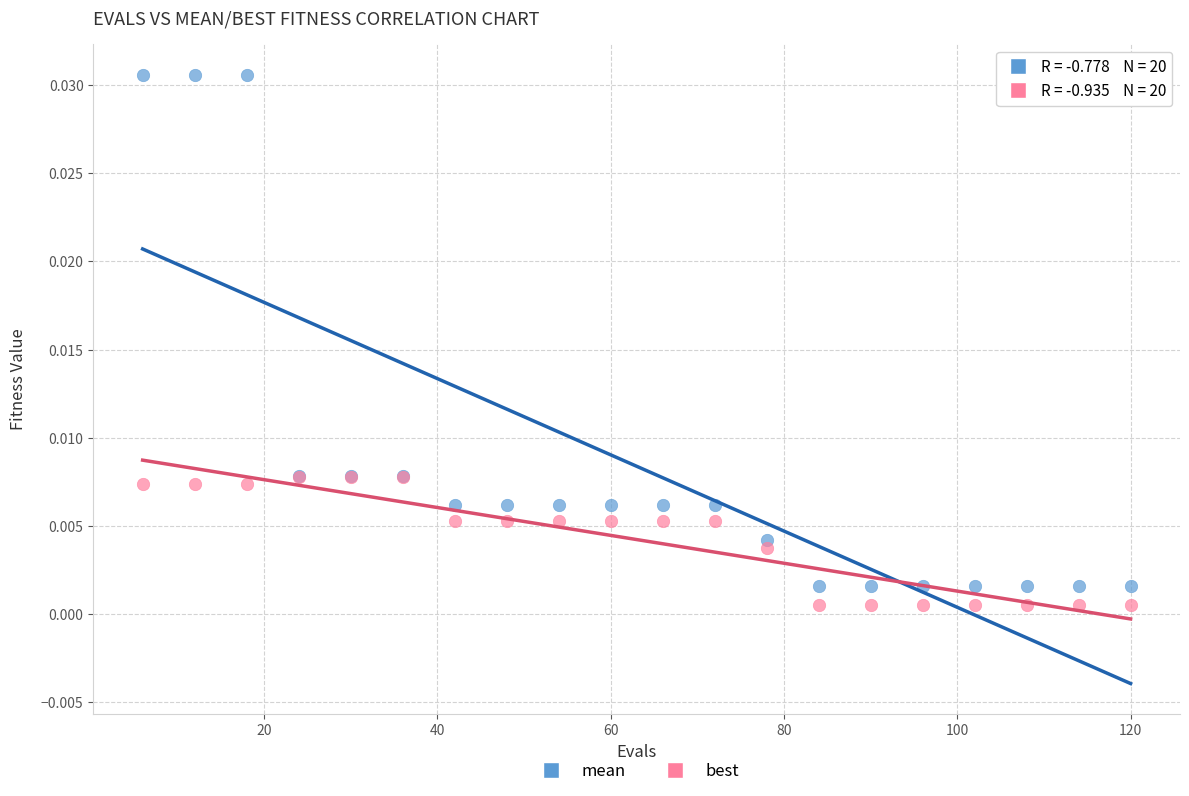

Which series has the largest Y range (max minus min)?

mean